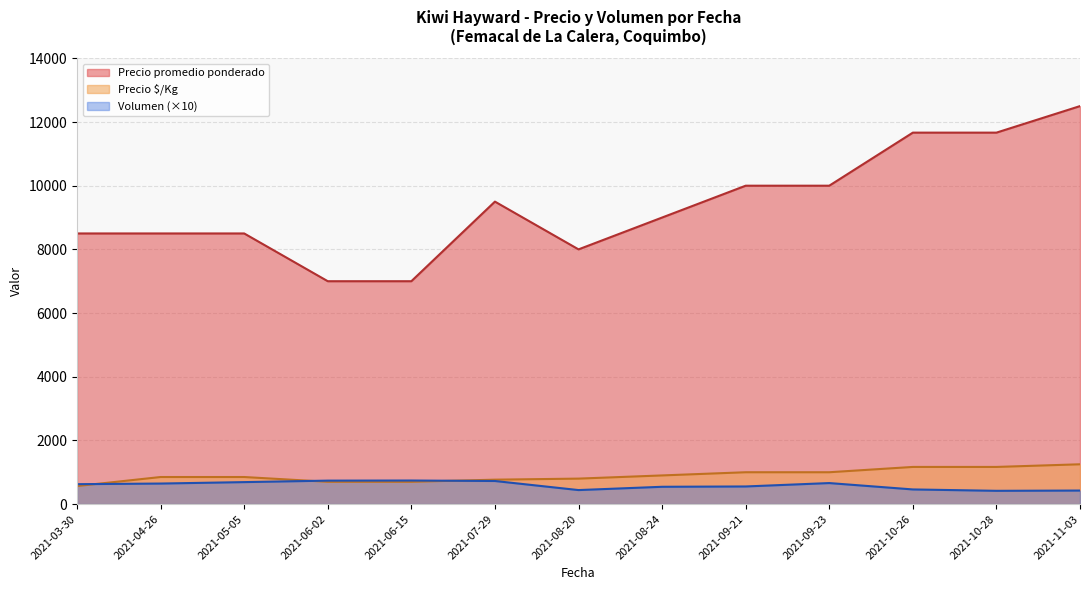

True or false: Volumen and Precio promedio ponderado cross at least once.

False